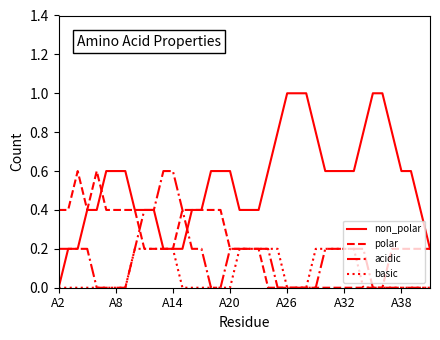

Which series has the largest total across all categories?

non_polar